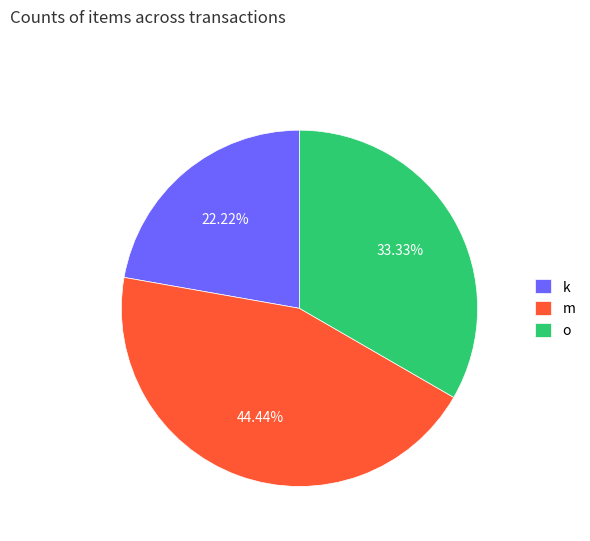

What is the total percentage of o and k?

55.6%